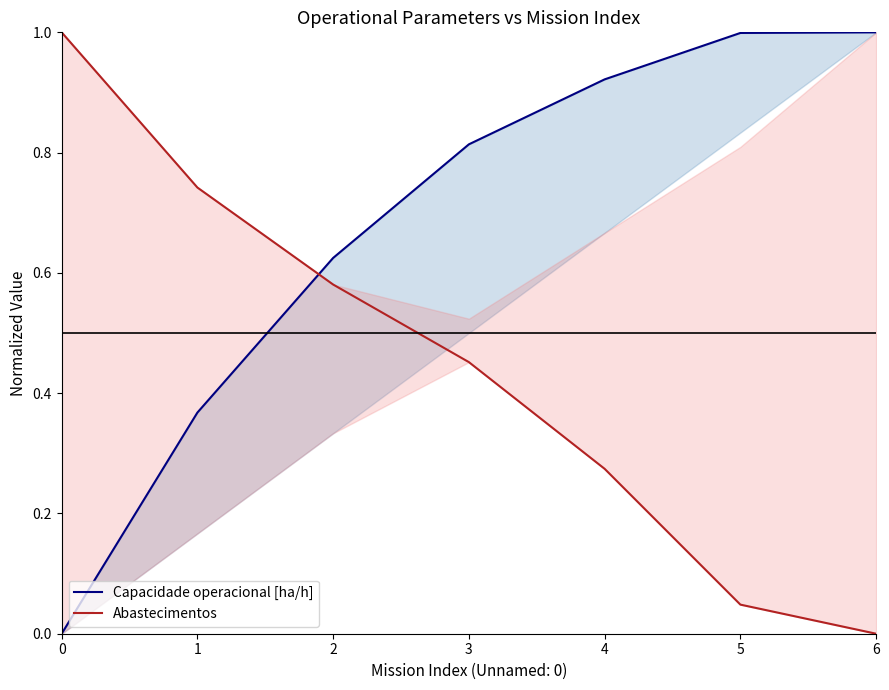

True or false: Abastecimentos and Capacidade operacional [ha/h] cross at least once.

True